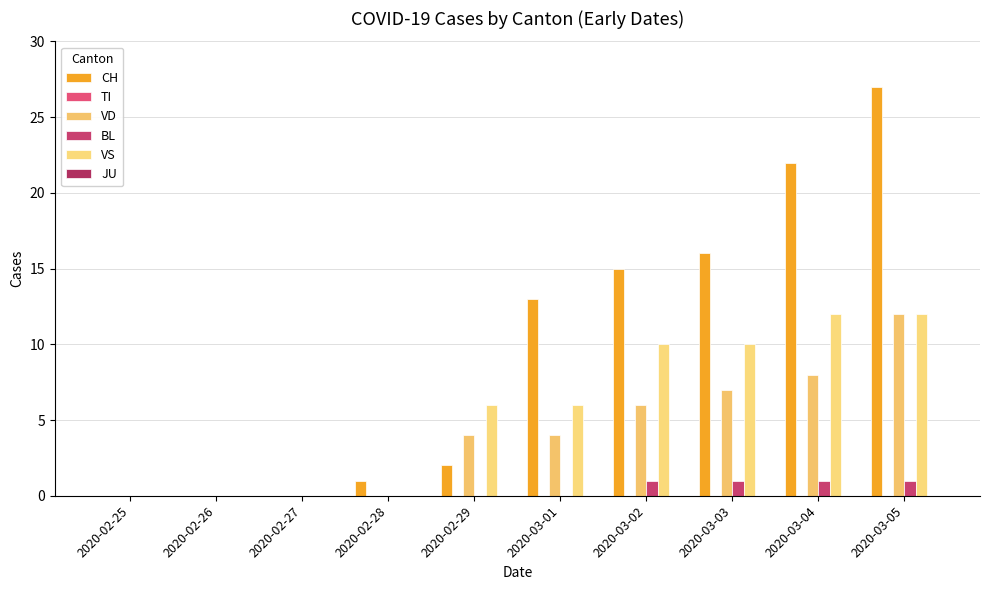

Which series has the widest spread of values?

CH